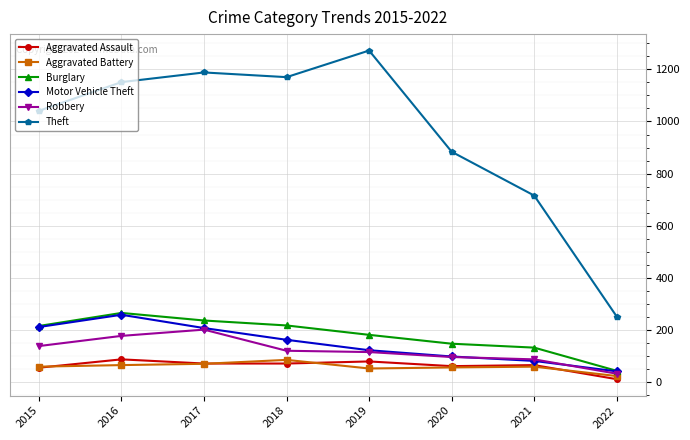

How many lines are shown in the chart?

6